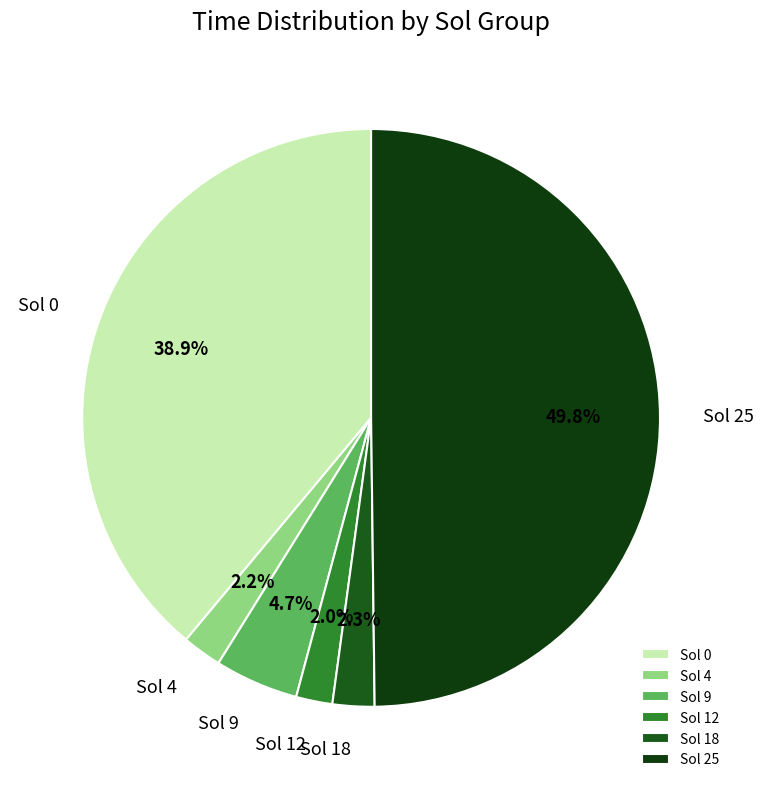

Combined, do Sol 0 and Sol 9 account for over 50%?

No